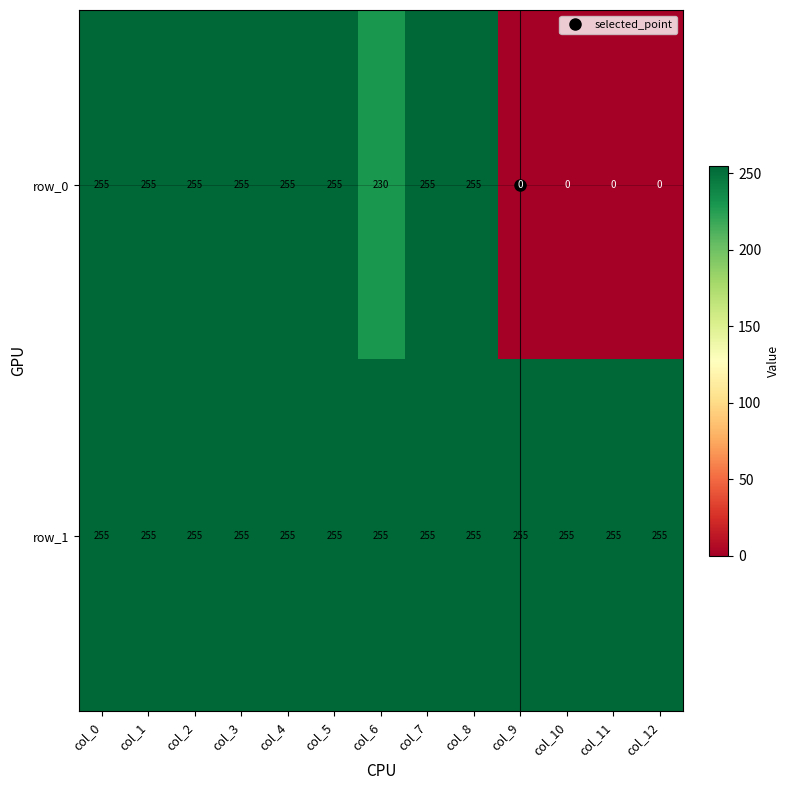

True or false: row_0 has a value of 139 at col_12.

False